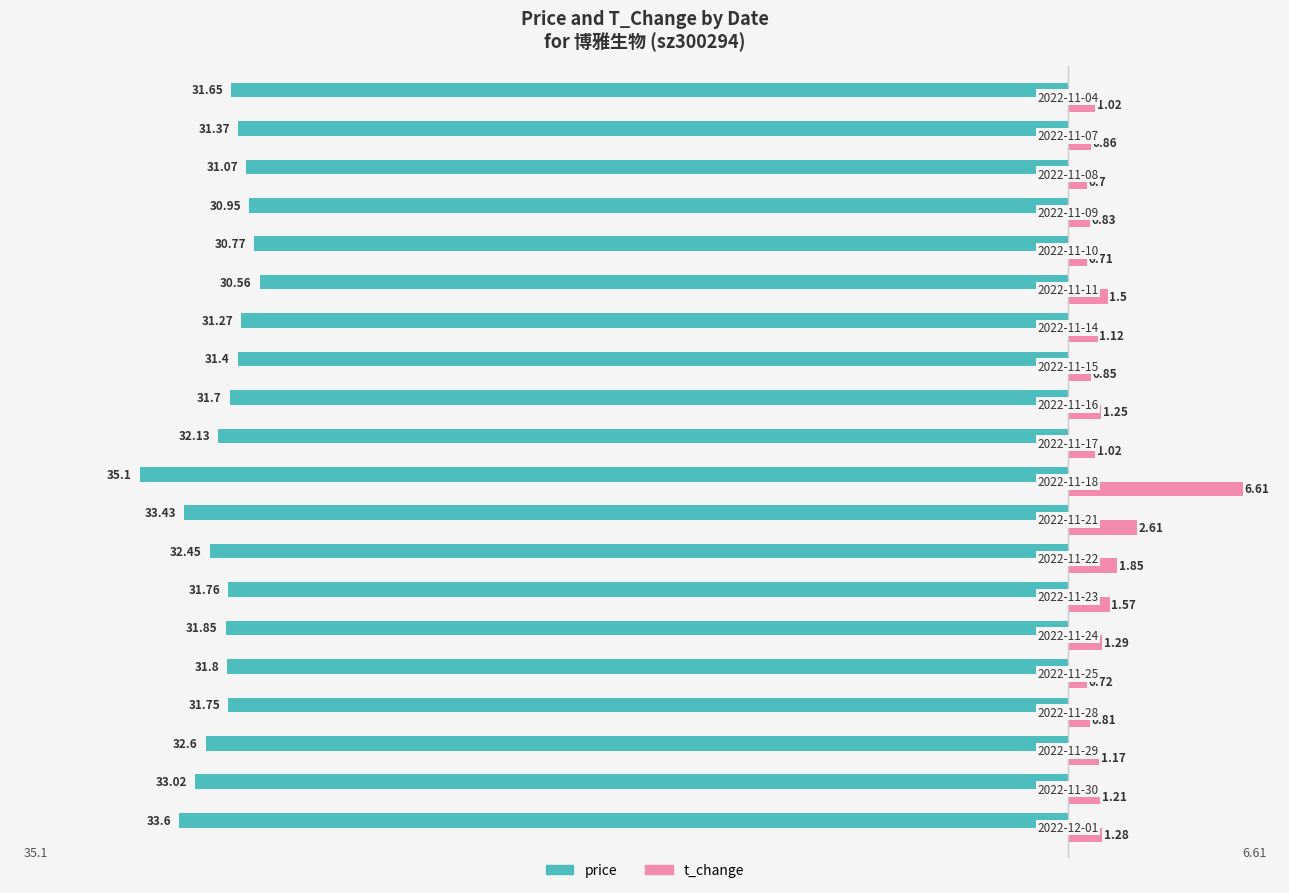

What is the sum of all price values?

-640.2